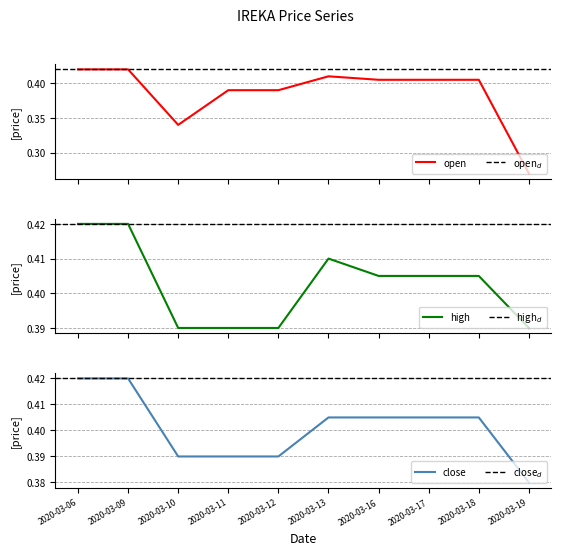

What is the average value of the close series?

0.4